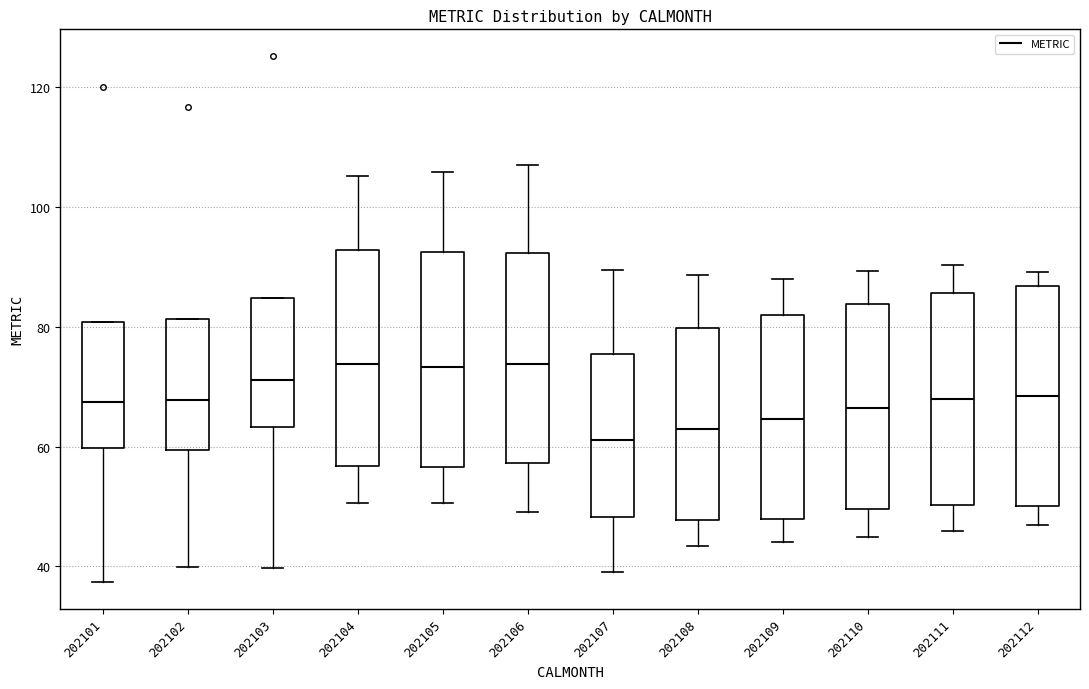

Reading left to right, read every box against the y-axis: the position of its median line, the range the box covers, and the ends of its whiskers. The values are not printed on the chart, so give them approximately, as read against the axis.

202101: median 68, box 60 to 80, whiskers 38 to 80
202102: median 68, box 60 to 82, whiskers 40 to 82
202103: median 72, box 64 to 84, whiskers 40 to 84
202104: median 74, box 56 to 92, whiskers 50 to 106
202105: median 74, box 56 to 92, whiskers 50 to 106
202106: median 74, box 58 to 92, whiskers 50 to 108
202107: median 62, box 48 to 76, whiskers 40 to 90
202108: median 64, box 48 to 80, whiskers 44 to 88
202109: median 64, box 48 to 82, whiskers 44 to 88
202110: median 66, box 50 to 84, whiskers 46 to 90
202111: median 68, box 50 to 86, whiskers 46 to 90
202112: median 68, box 50 to 86, whiskers 48 to 90